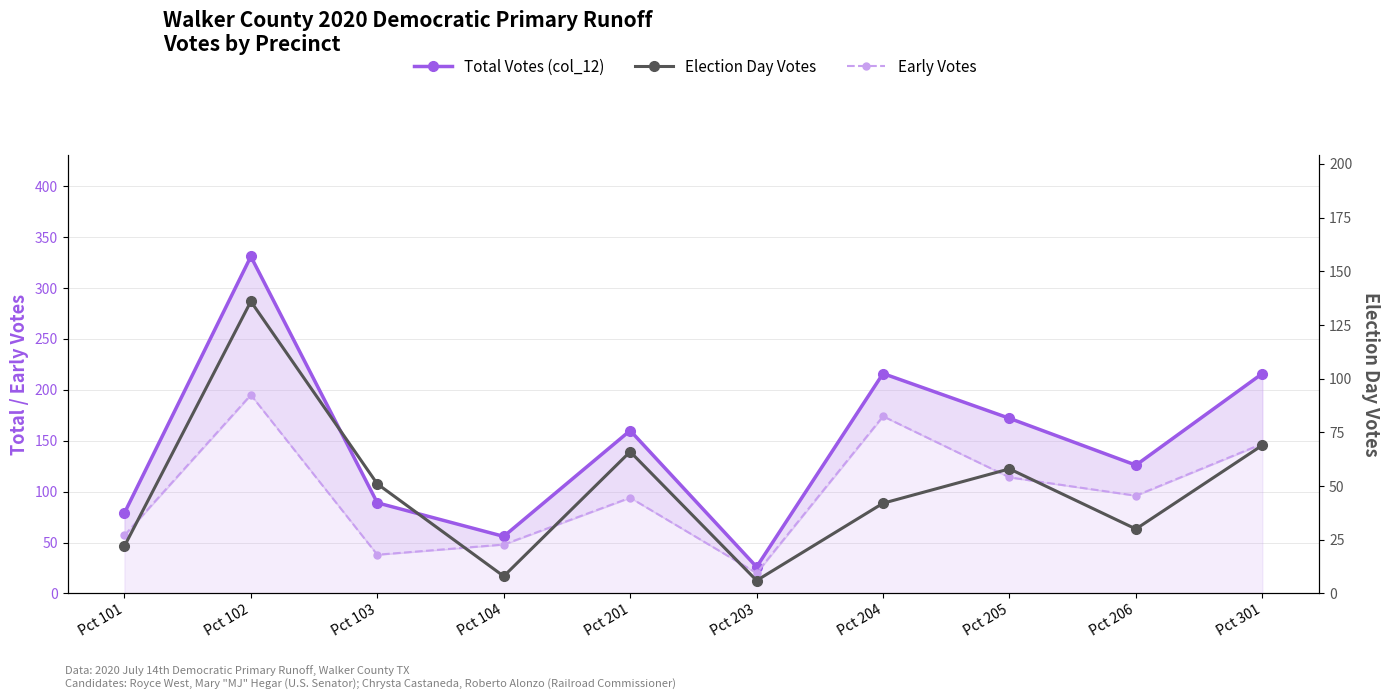

Between Pct 205 and Pct 201, which is larger?

Pct 205